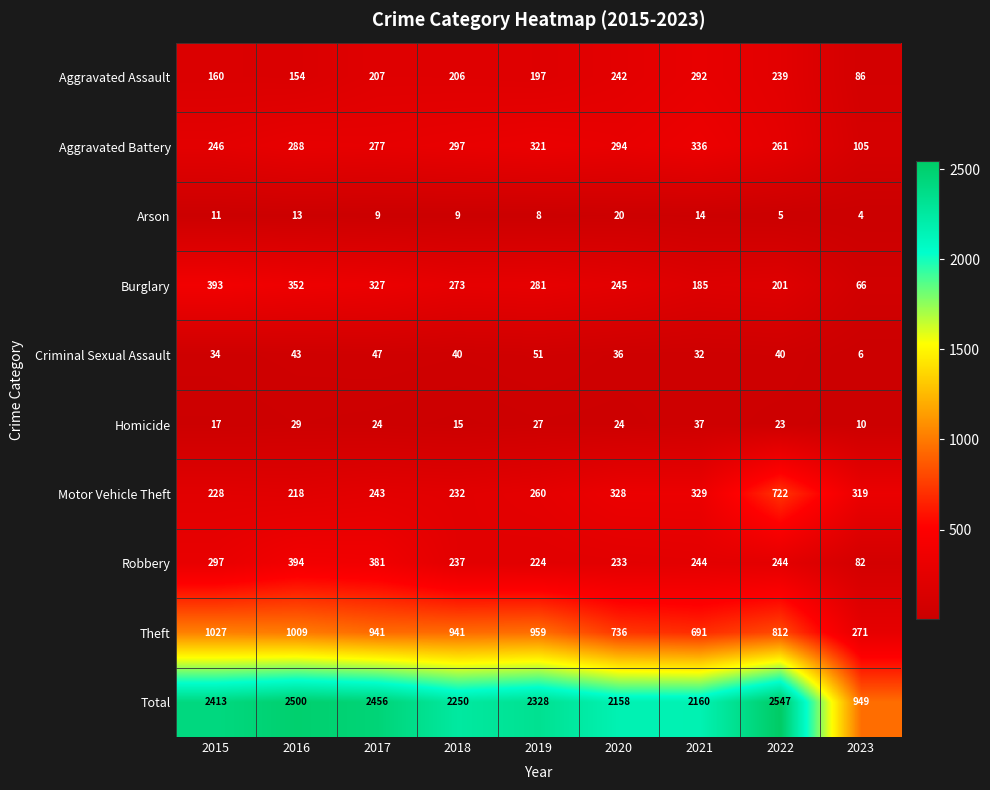

What is the smallest value displayed?

4